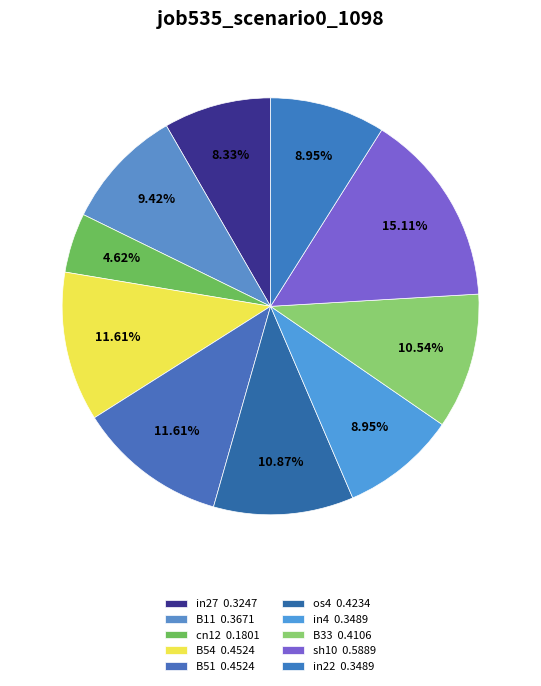

How many segments does this pie chart have?

10